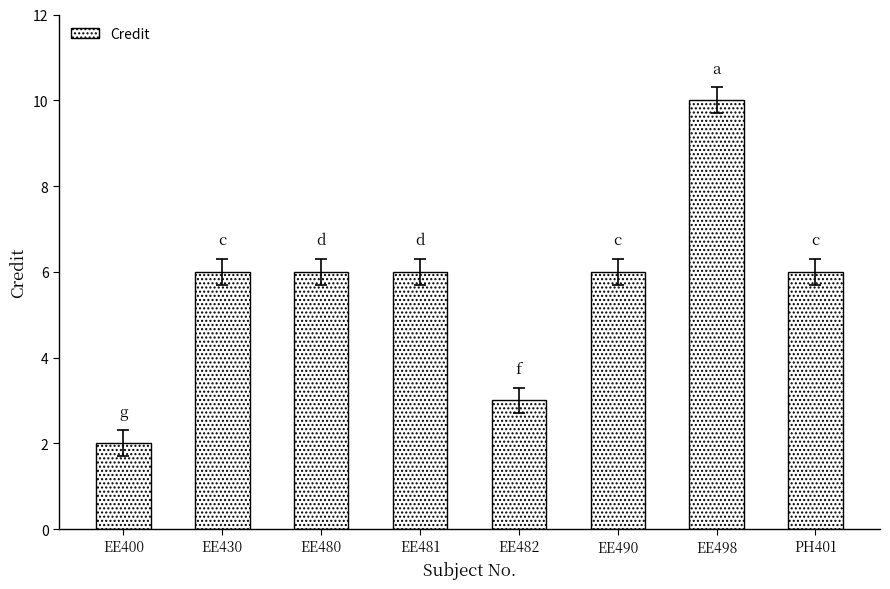

What is the change in value from EE490 to EE498?

+4